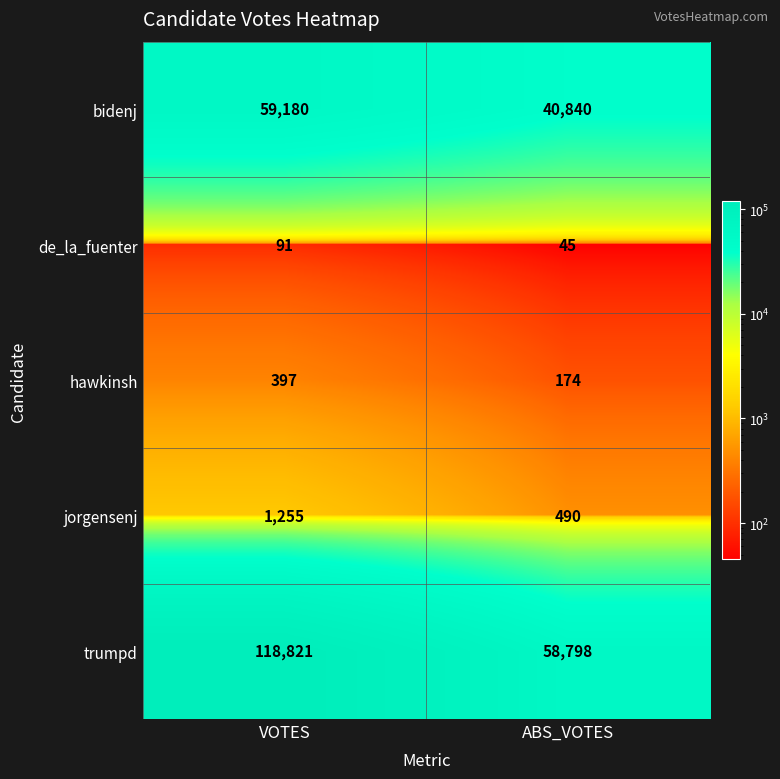

How many series are shown in this chart?

5